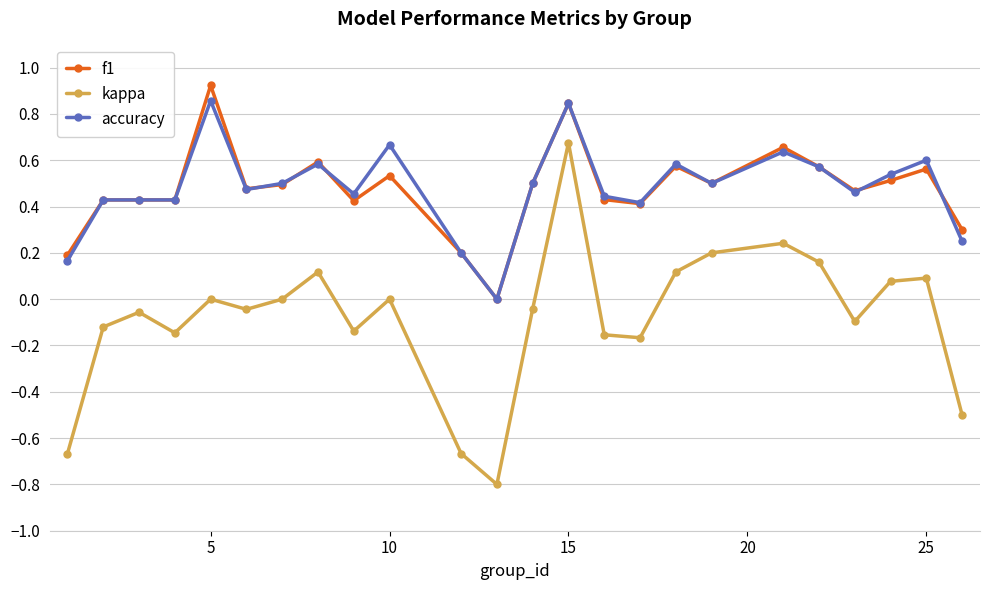

True or false: accuracy and kappa cross at least once.

False